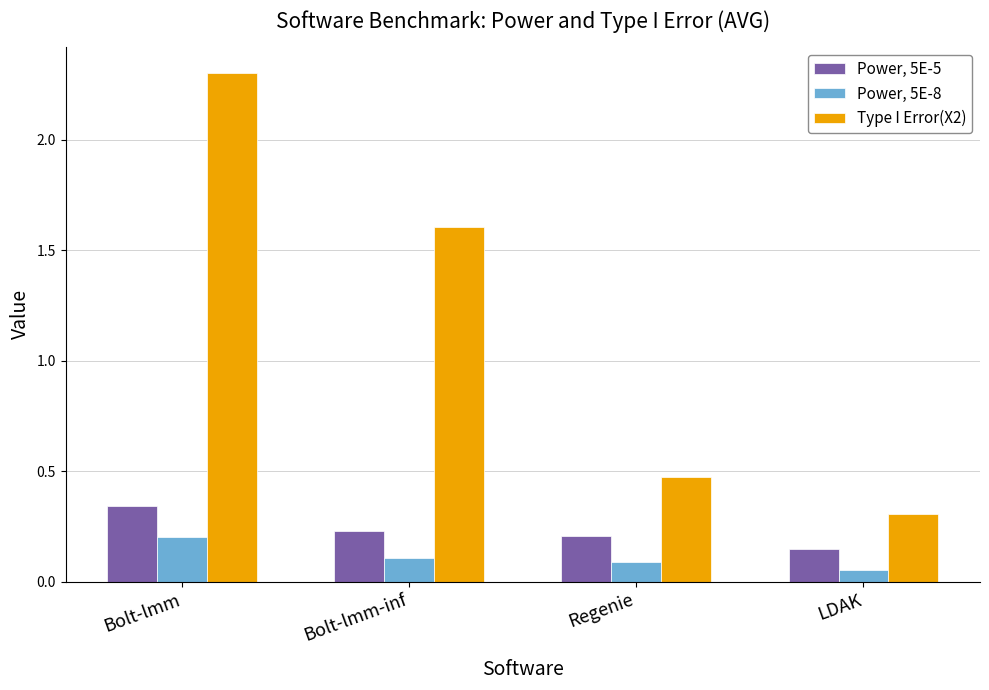

Where does the Type I Error(X2) series first go above 1?

Bolt-lmm